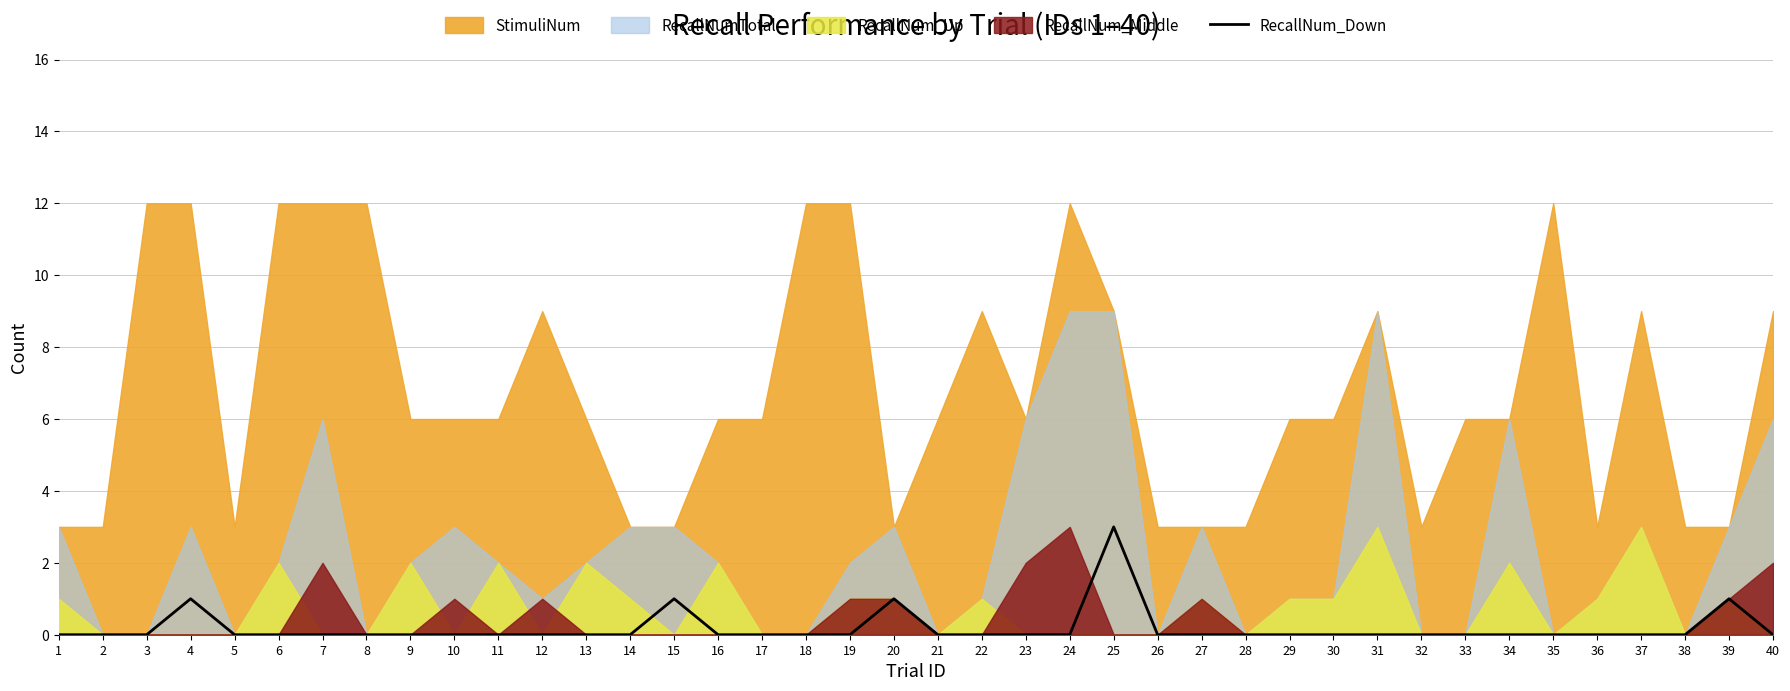

The value at 36 is 1. True or false?

False